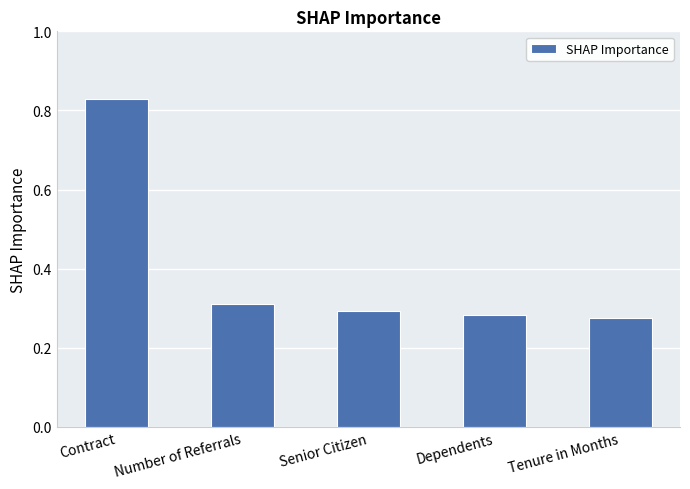

Are the bars grouped side by side (vs. stacked)?

No